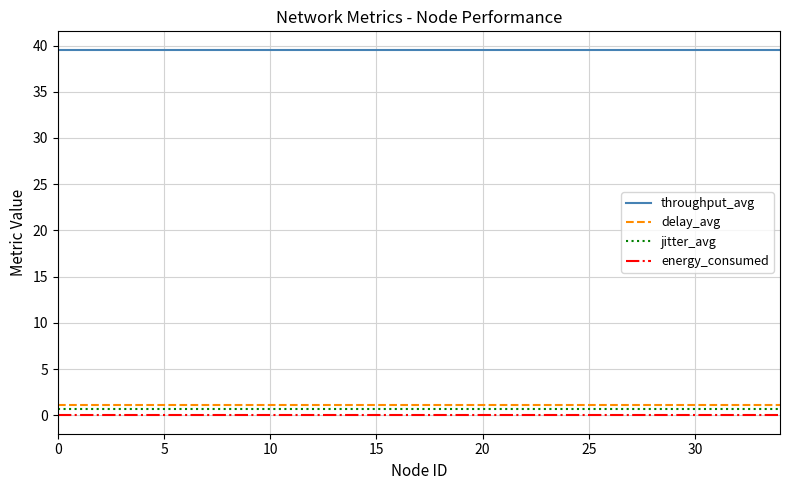

What is the maximum value shown in the chart?

39.6